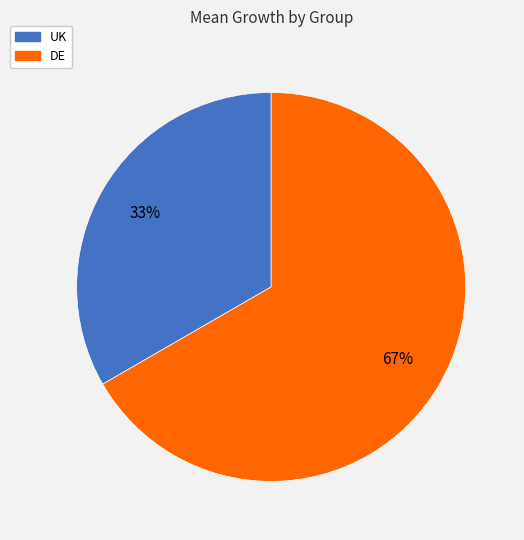

Is it true that DE is 53% of the pie?

False